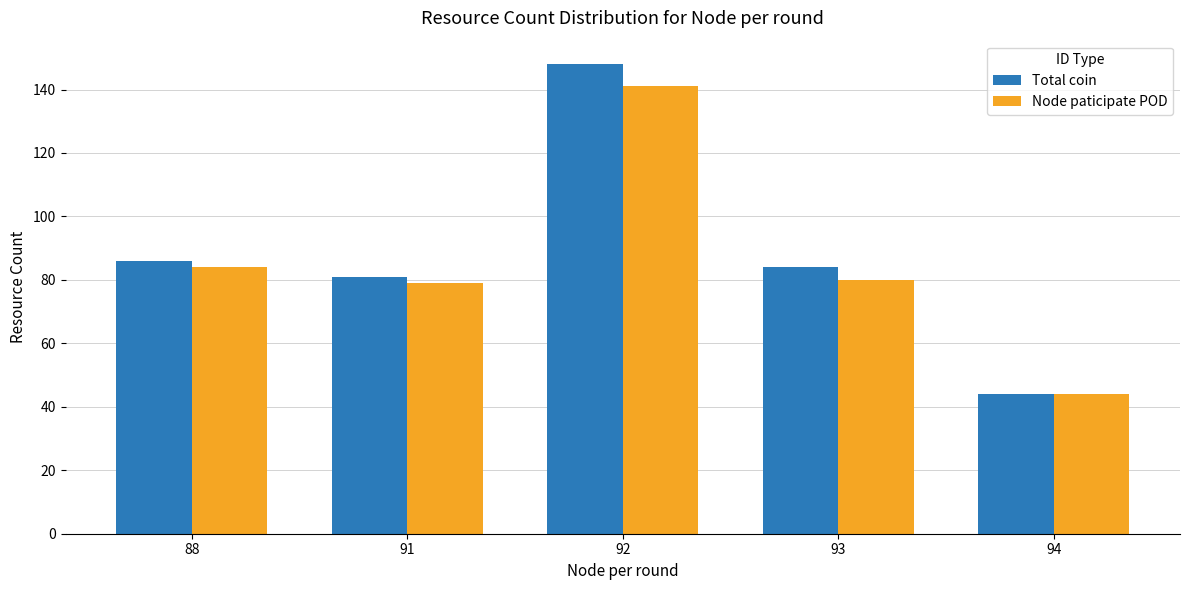

At how many categories does at least one series exceed 88?

1